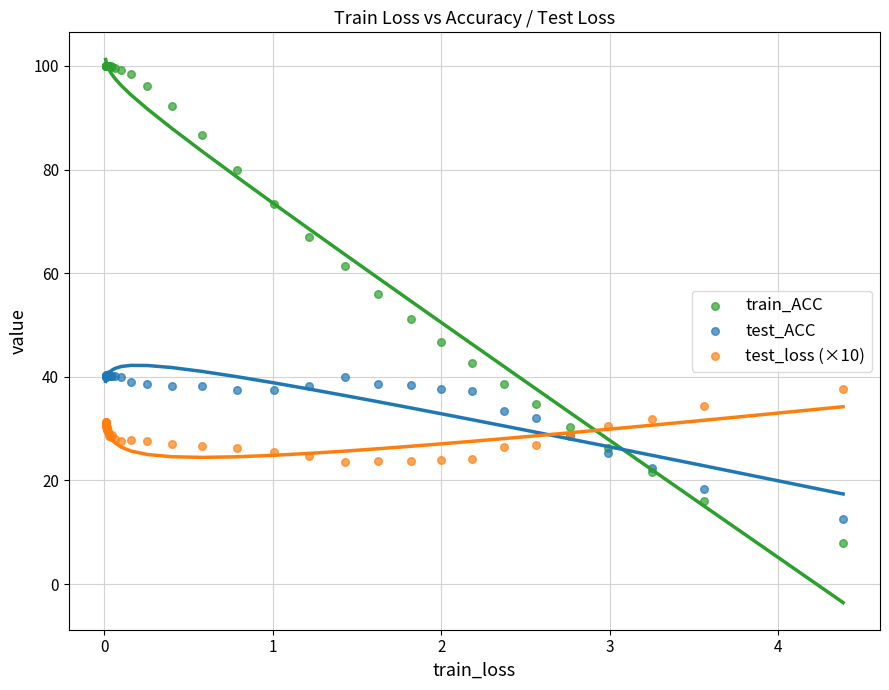

Which series reaches the minimum Y coordinate?

train_ACC